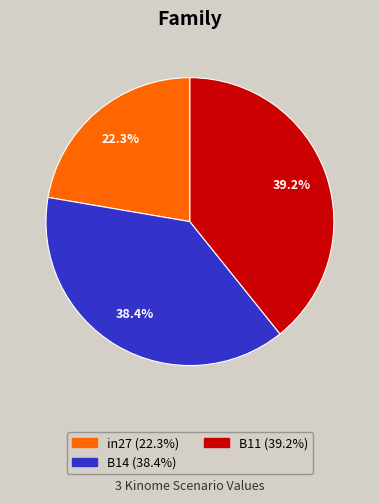

To the nearest percent, what portion does B11 represent?

39%